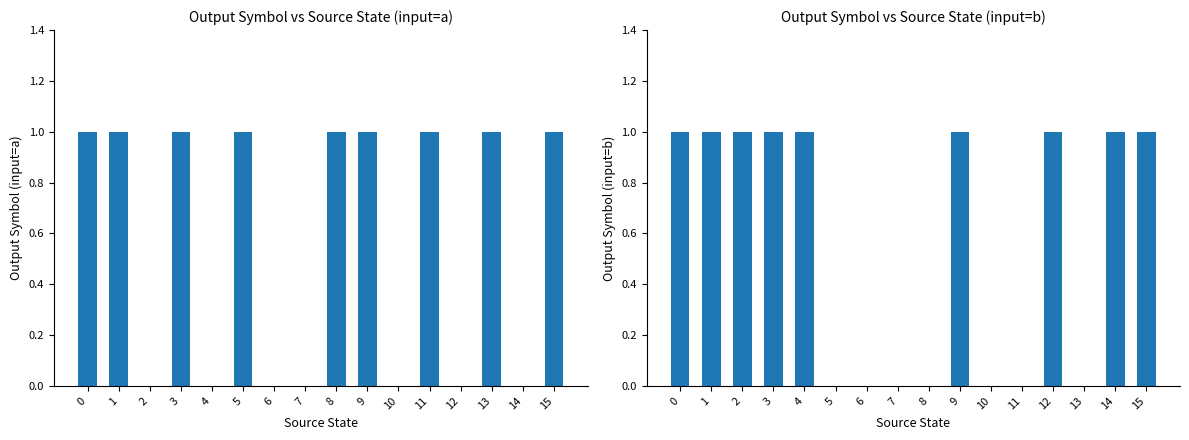

How many values in output_symbol (input=b) are above zero?

9